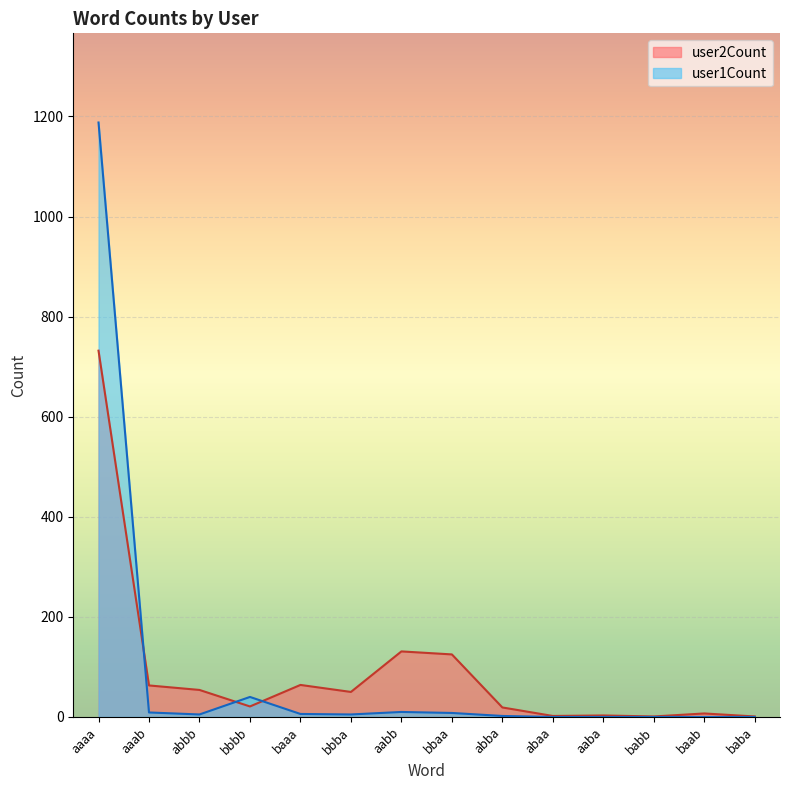

How many times do user1Count and user2Count cross each other?

3